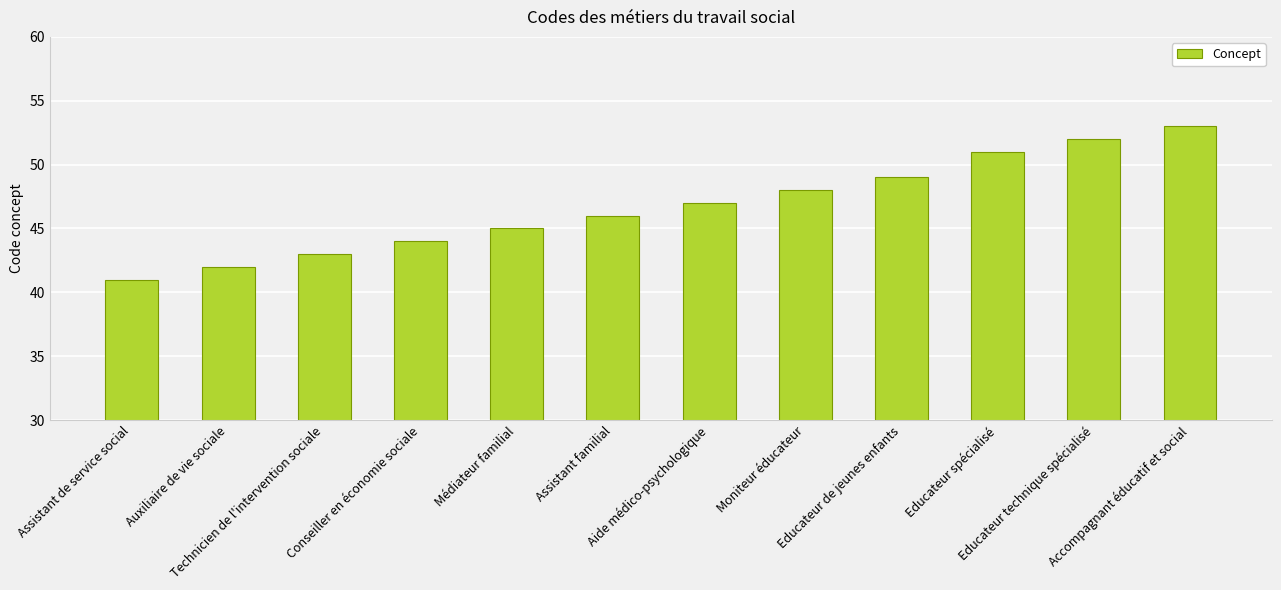

Are the bars grouped side by side (vs. stacked)?

No